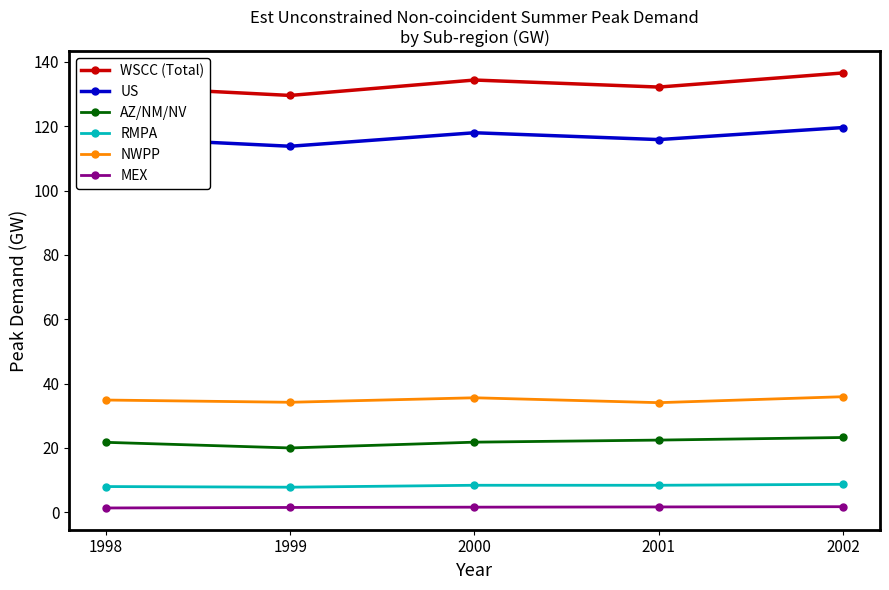

List the series in order of their peak value, lowest first.

MEX, RMPA, AZ/NM/NV, NWPP, US, WSCC (Total)